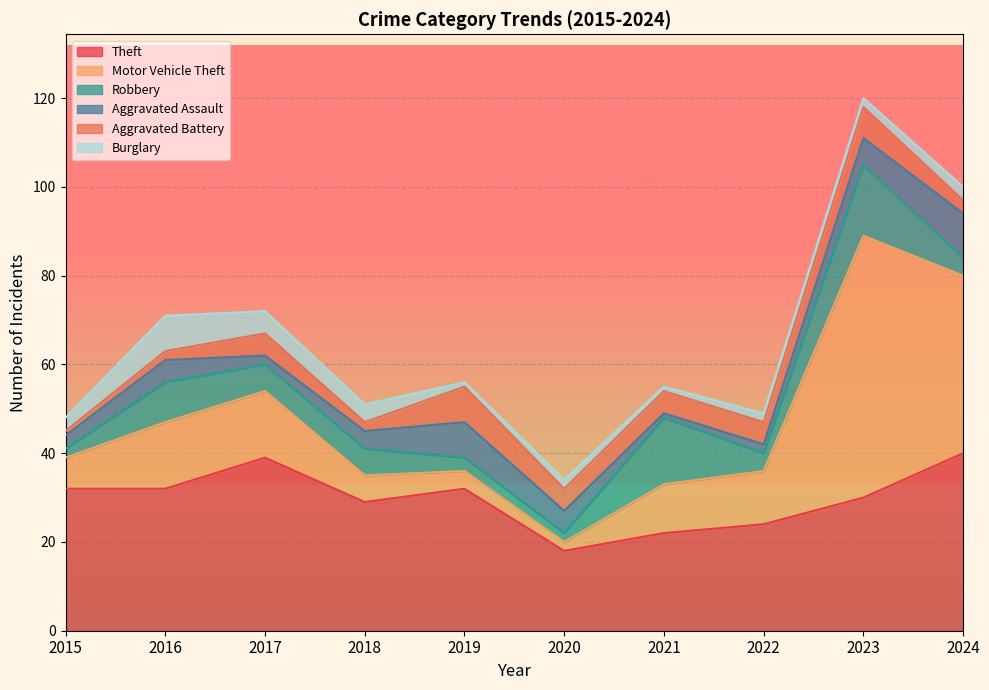

Where does the Aggravated Battery series first go above 5?

2019